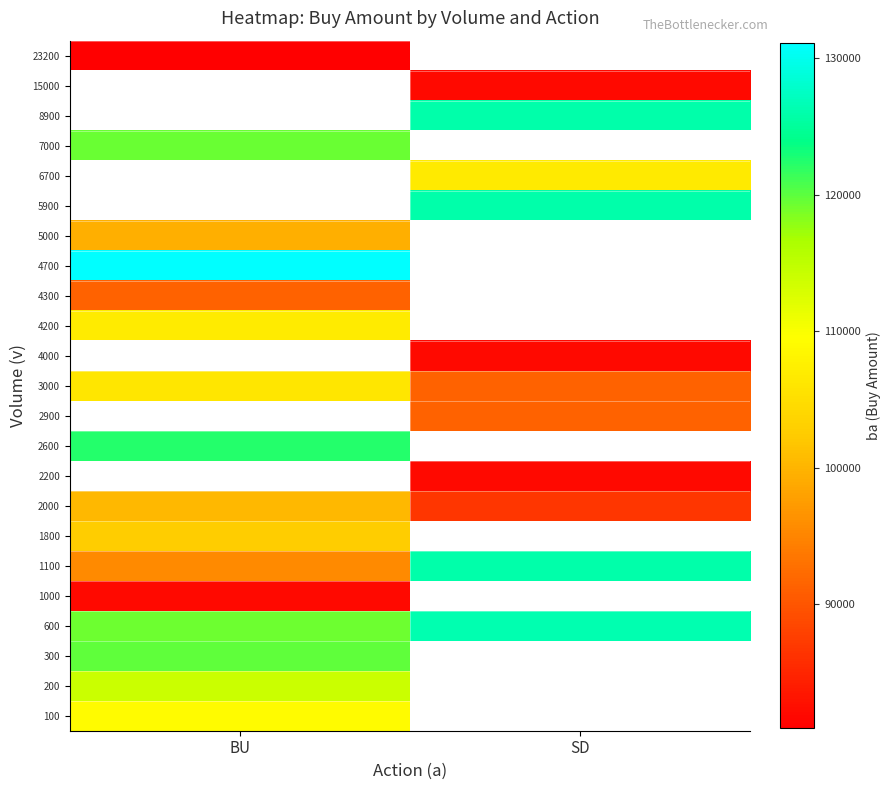

Rank the series by their maximum value, from lowest to highest.

23200, 1000, 4300, 5000, 2000, 1800, 3000, 4200, 100, 200, 7000, 300, 2600, 1100, 600, 2200, 2900, 4000, 4700, 5900, 6700, 8900, 15000